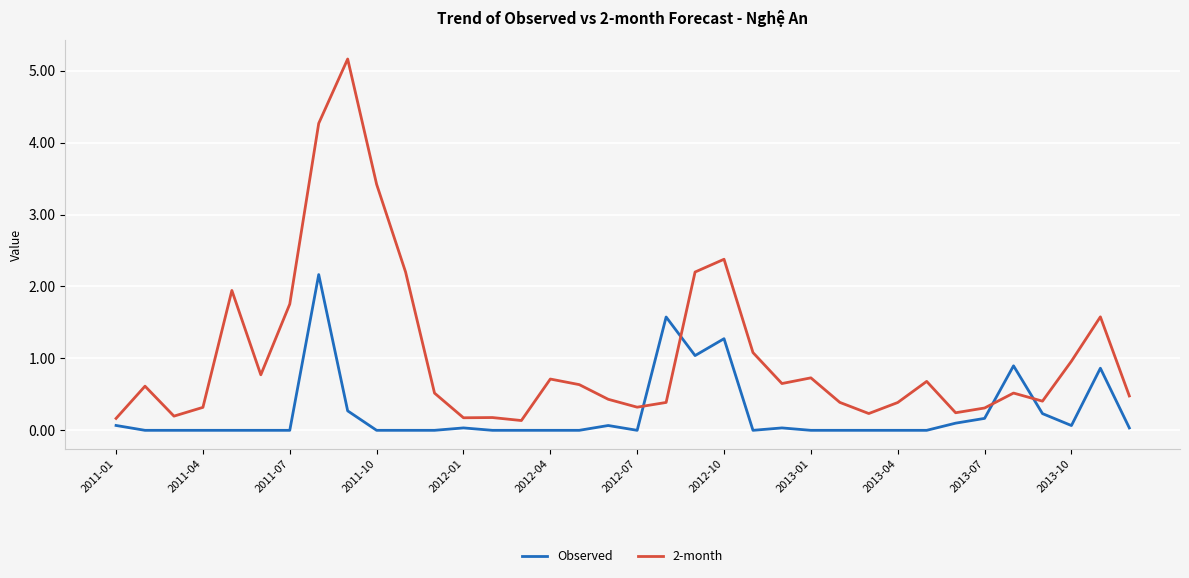

Which series ends up on top after the final intersection of 2-month and Observed?

2-month